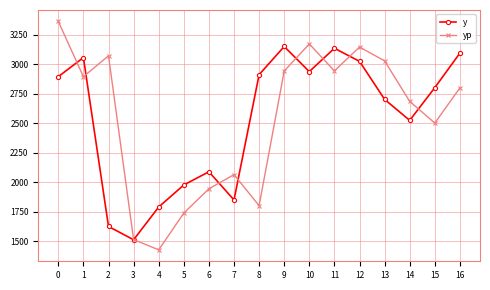

What is the lowest value of the yp series?

1426.4